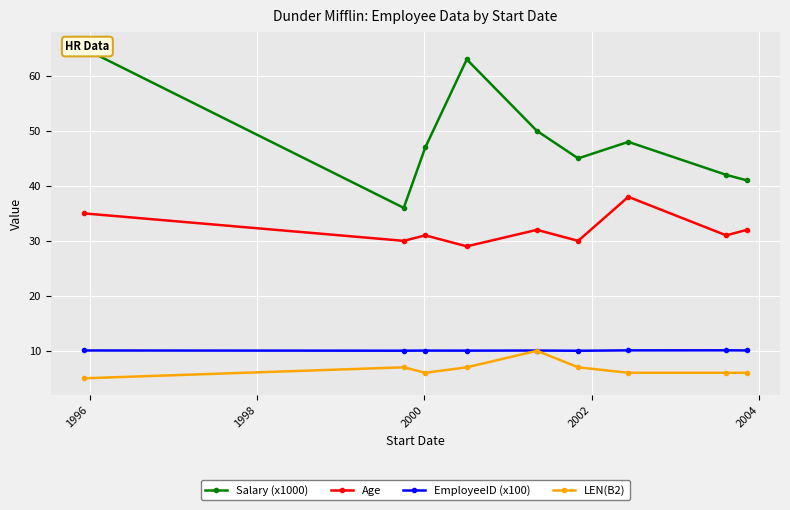

Reading left to right, extract all data points from this chart.

Salary (x1000): 65.0	36.0	47.0	63.0	50.0	45.0	48.0	42.0	41.0
Age: 35.0	30.0	31.0	29.0	32.0	30.0	38.0	31.0	32.0
EmployeeID (x100): 10.1	10.0	10.0	10.0	10.1	10.0	10.1	10.1	10.1
LEN(B2): 5.0	7.0	6.0	7.0	10.0	7.0	6.0	6.0	6.0